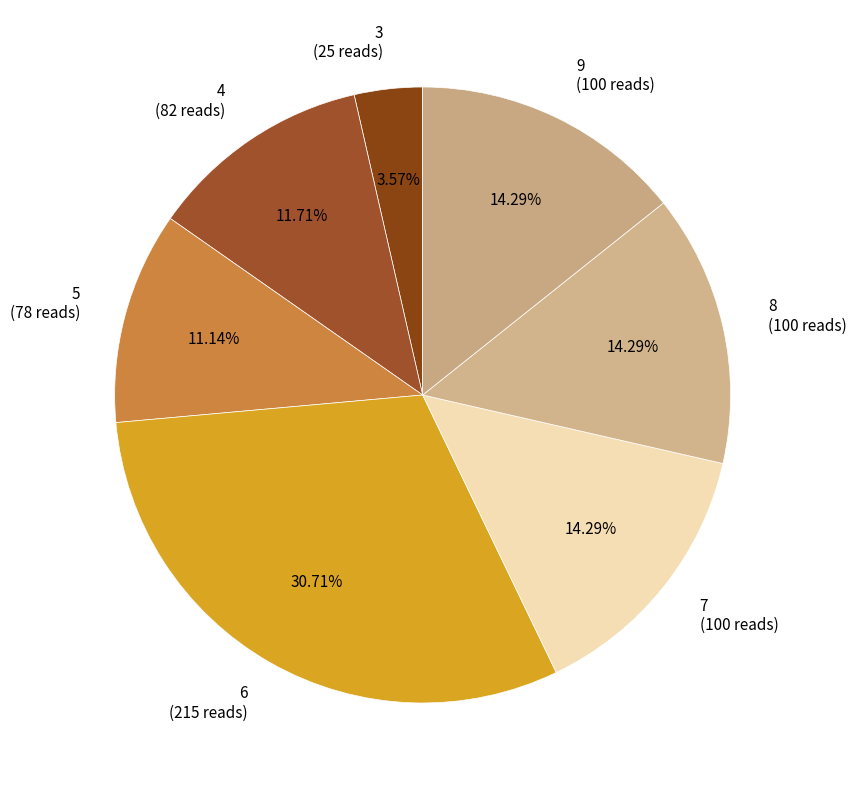

Do 9 and 3 together represent more than half of the pie?

No